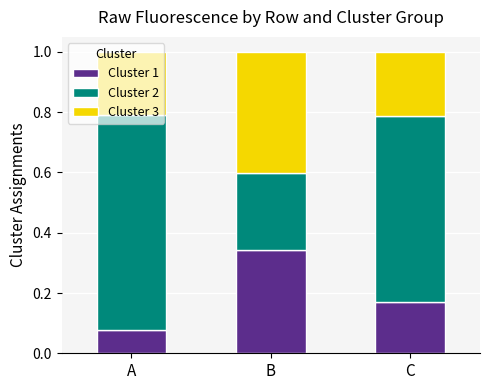

How many Cluster 1 values are between 0 and 1?

3